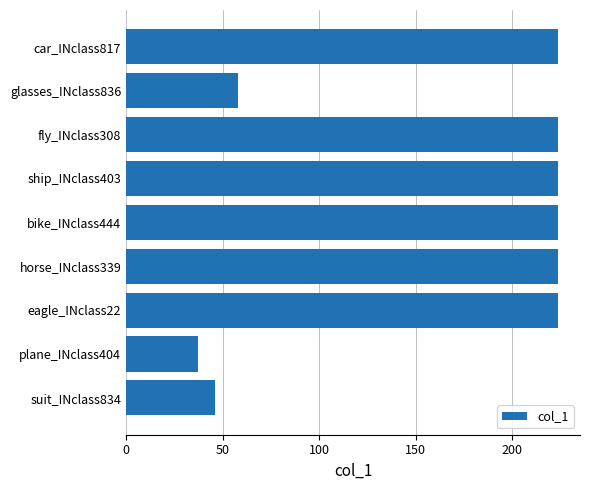

What is the greatest value displayed?

224